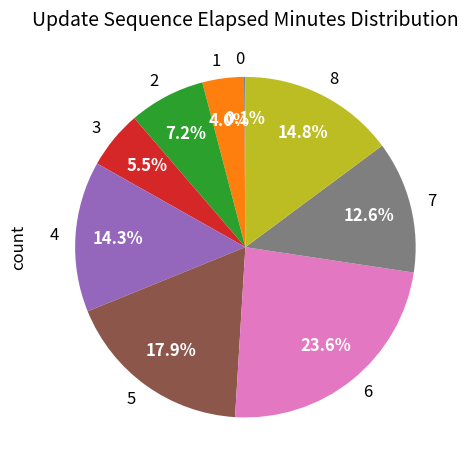

Between 4 and 3, which is larger?

4